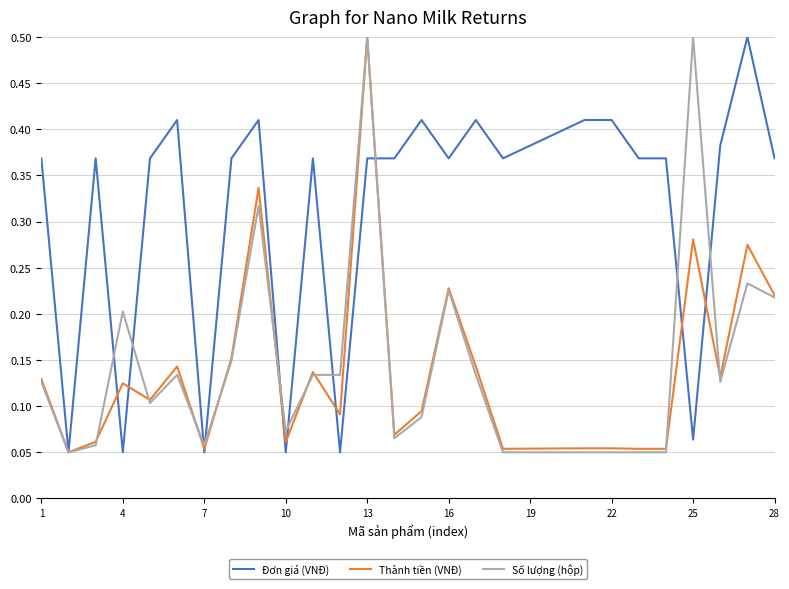

Which series has the largest total across all categories?

Đơn giá (VNĐ)